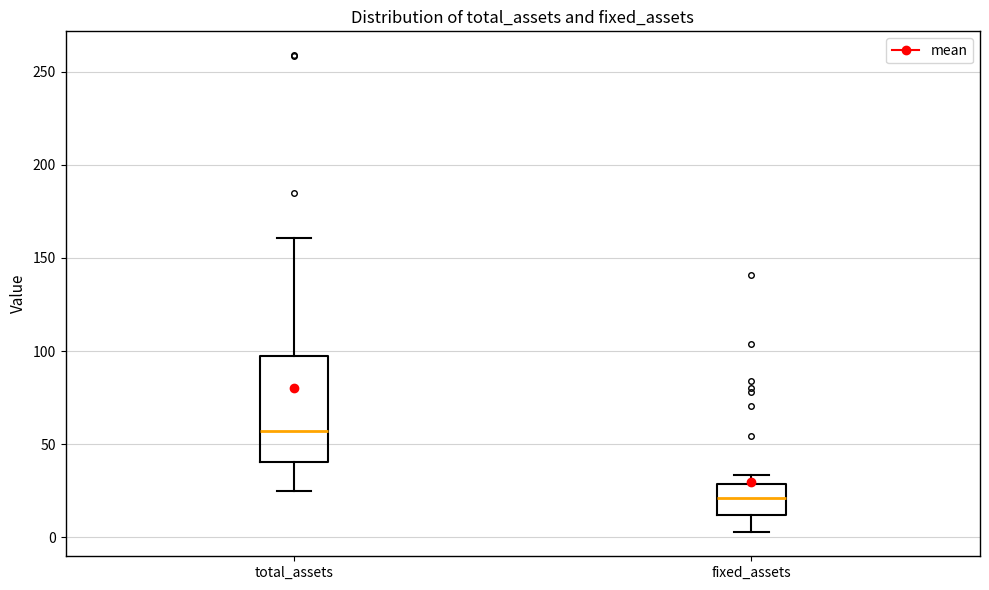

Where is the upper edge of the box for total_assets on the y-axis? The values are not printed on the chart, so give them approximately, as read against the axis.

95